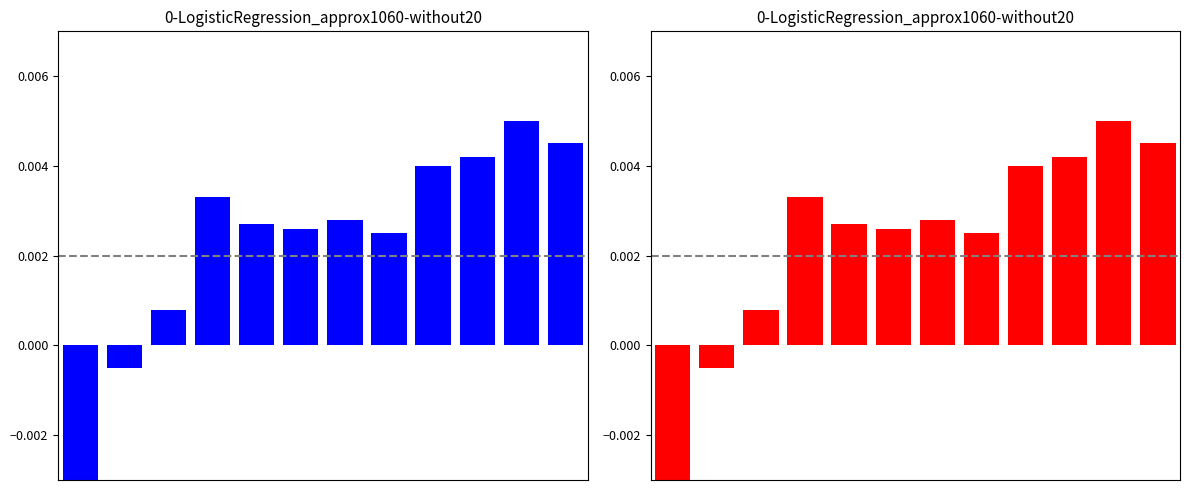

The value of col_0_red at 9 is 0.0. True or false?

True